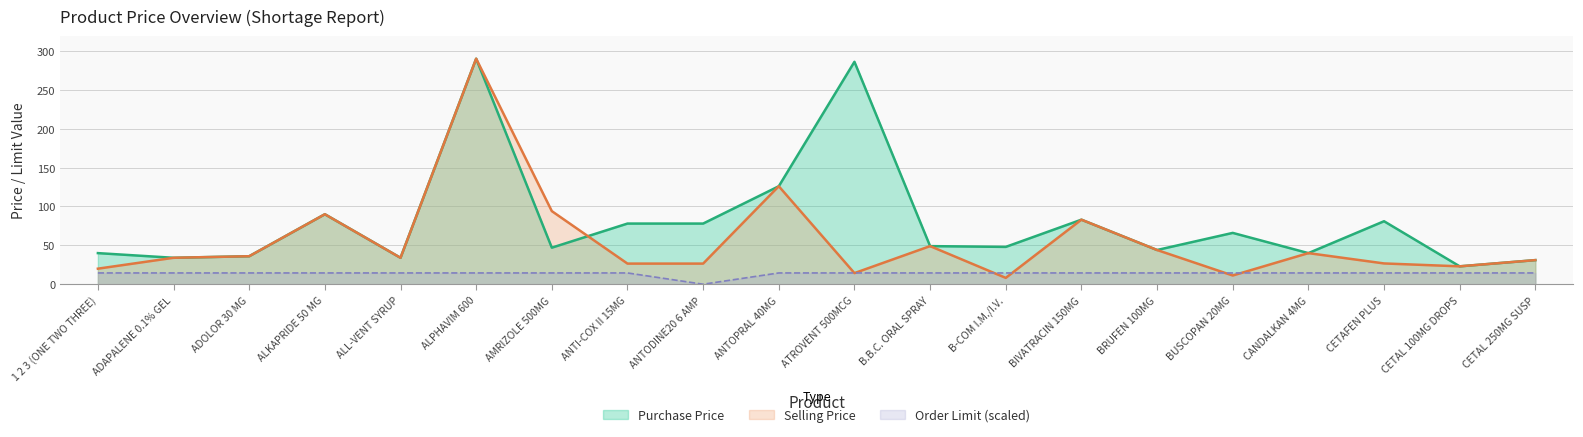

What is the sum of the Order Limit values at BRUFEN 100MG and ALPHAVIM 600?

29.0